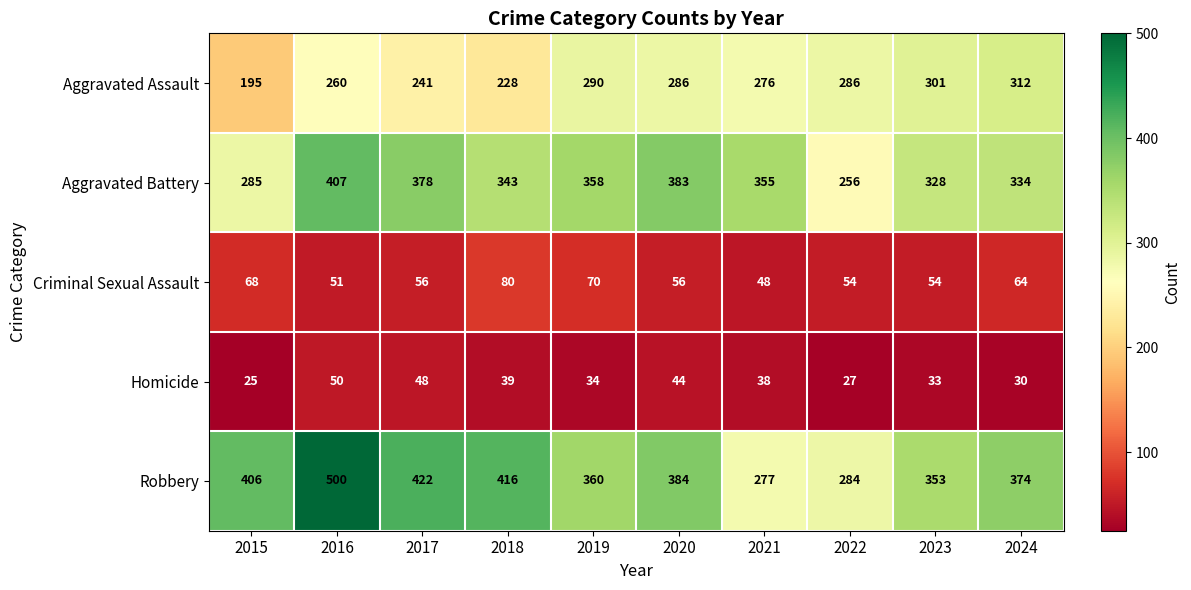

The value of Criminal Sexual Assault at 2018 is 80. True or false?

True